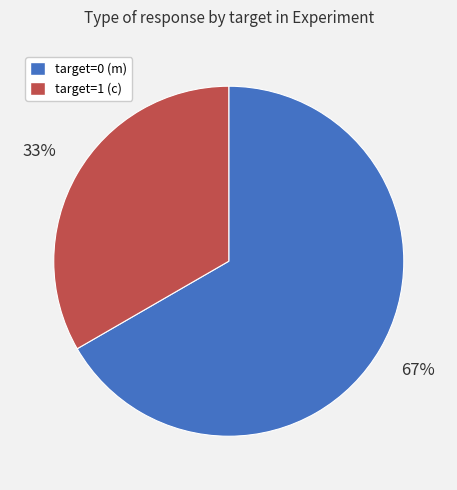

Does target=0 (m) account for over 50% of the chart?

Yes